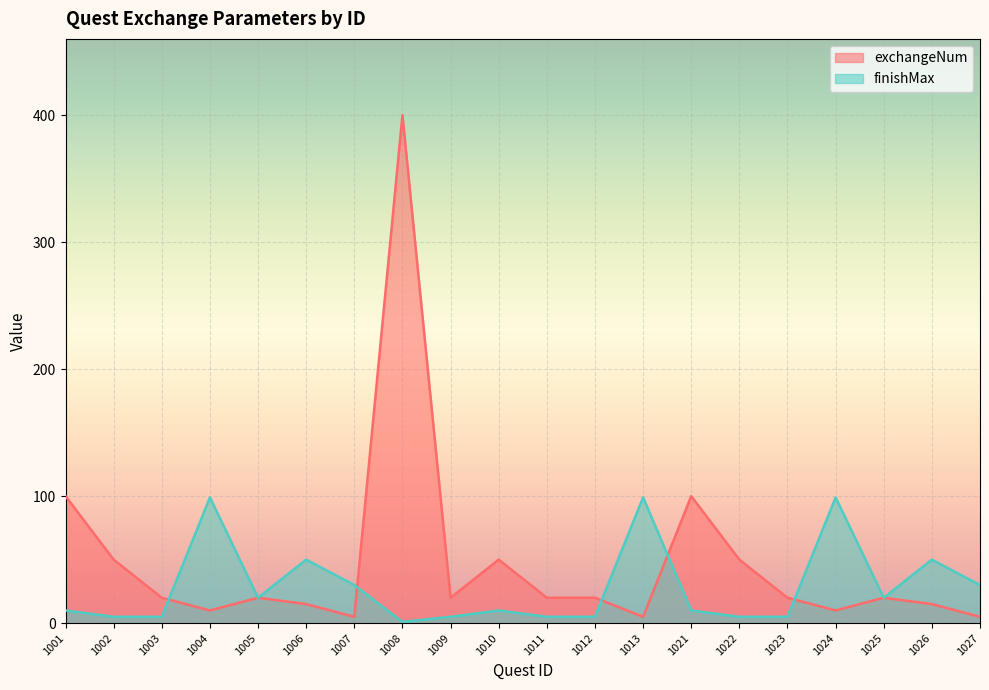

Which series has the largest range (max minus min)?

exchangeNum